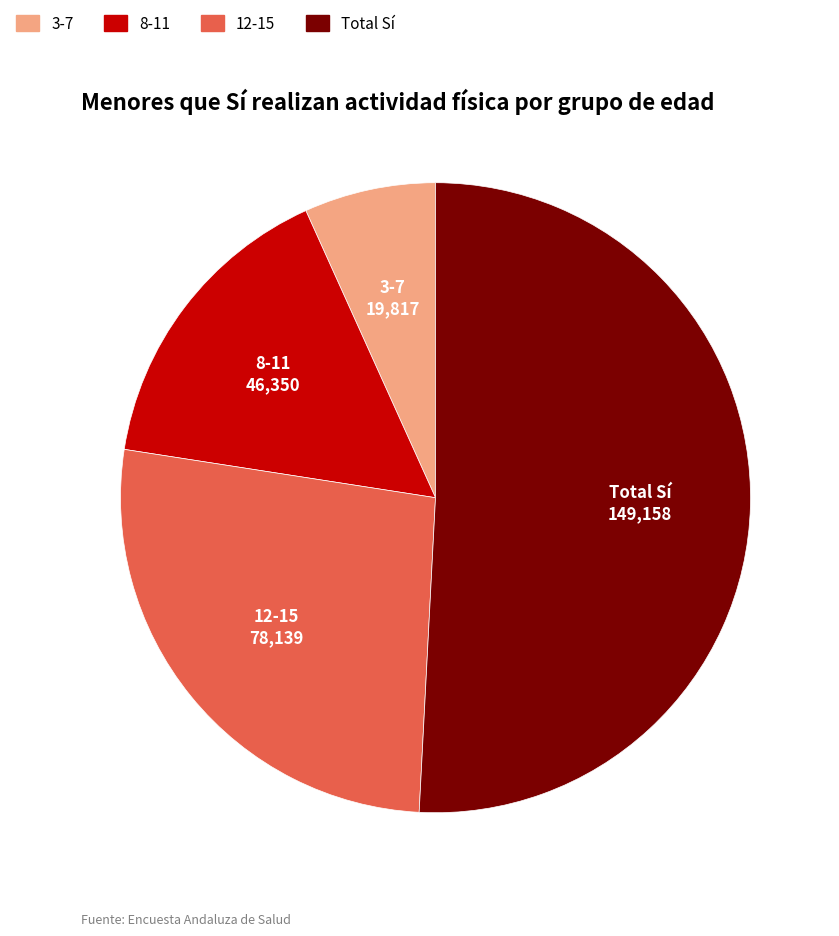

Which has a higher value, 8-11 or 3-7?

8-11